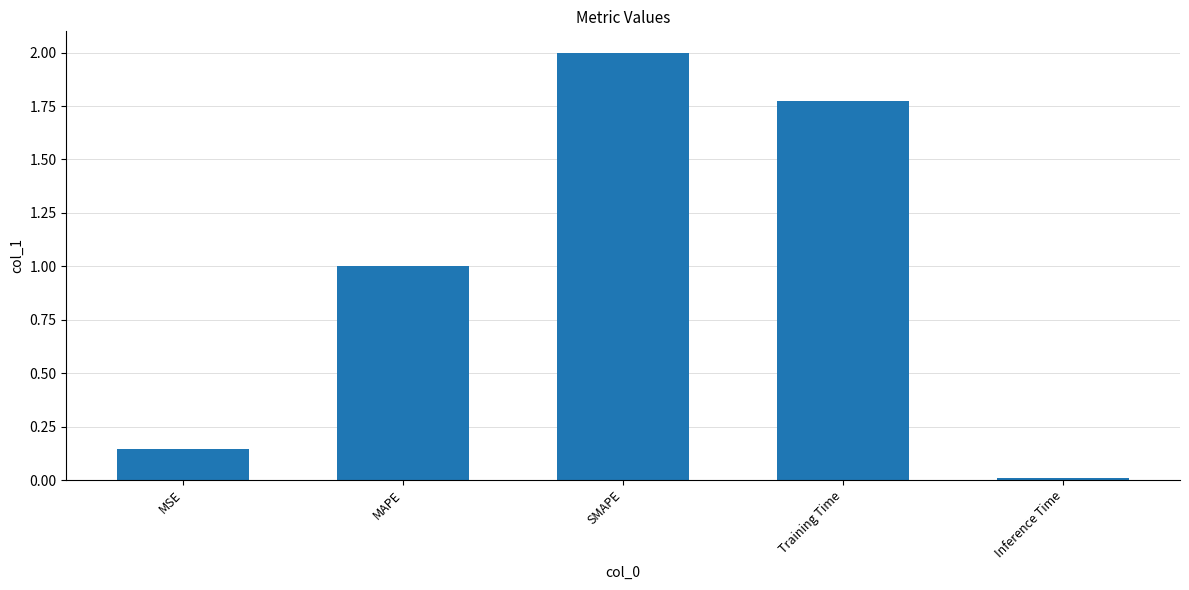

Which label corresponds to the largest value in the chart?

SMAPE